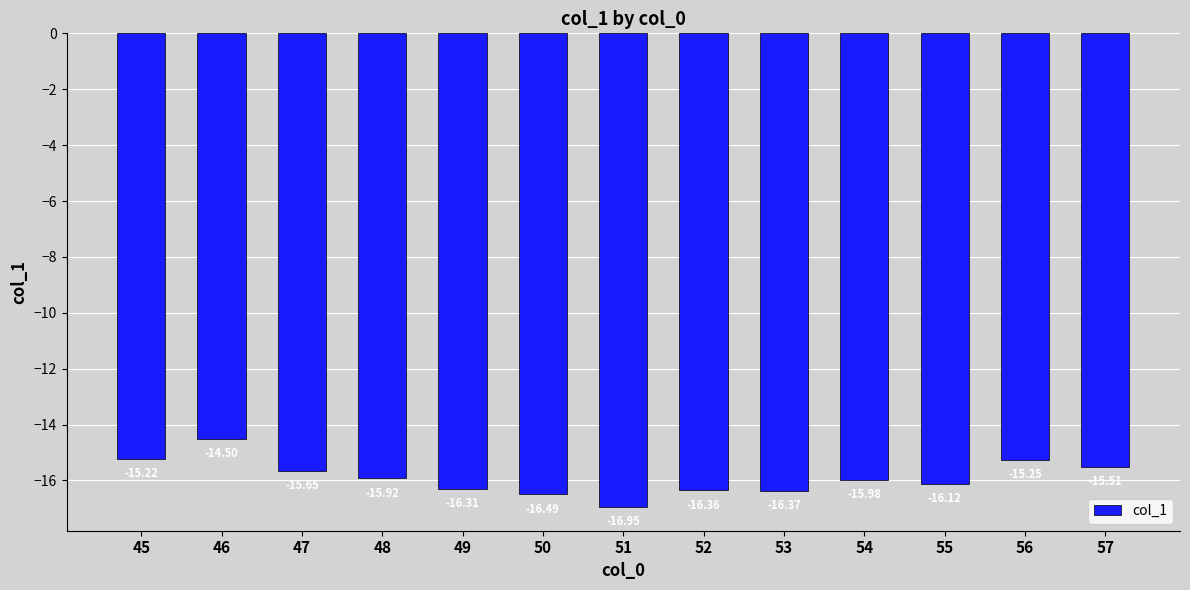

Between 51 and 46, which is larger?

46